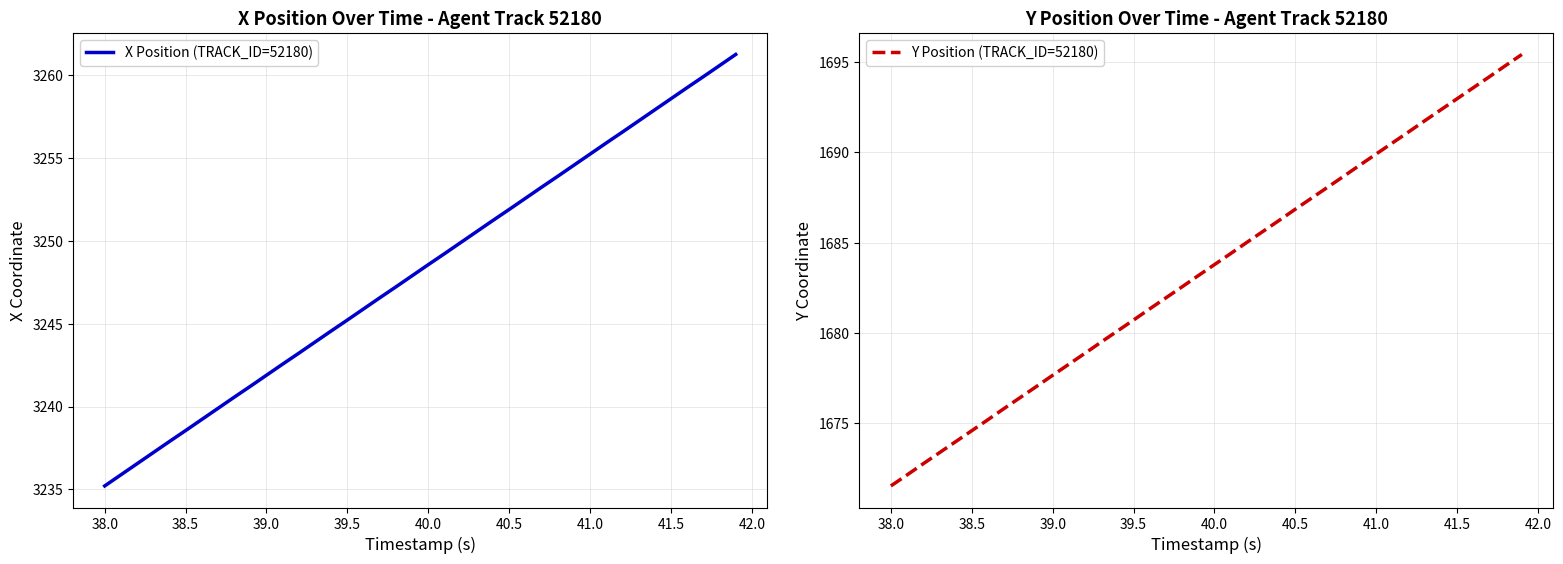

What is the lowest value of the X Position (TRACK_ID=52180) series?

3235.2